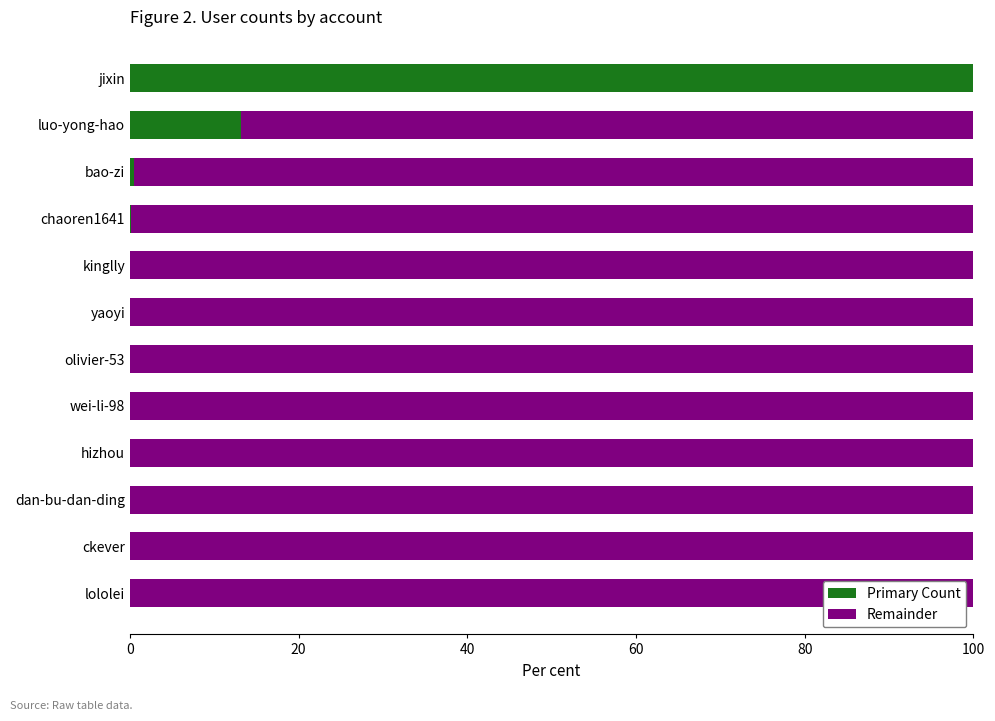

What is the sum of all Primary Count values?

113.9